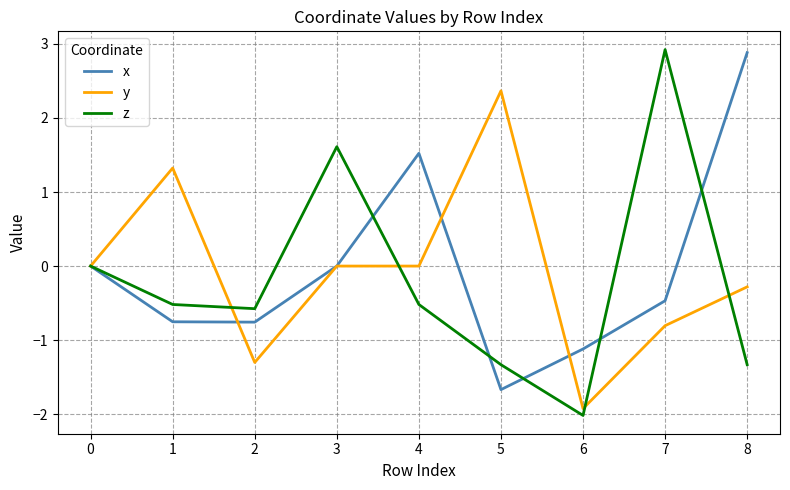

Is the value of z at 6 greater than the value of x at 7?

No